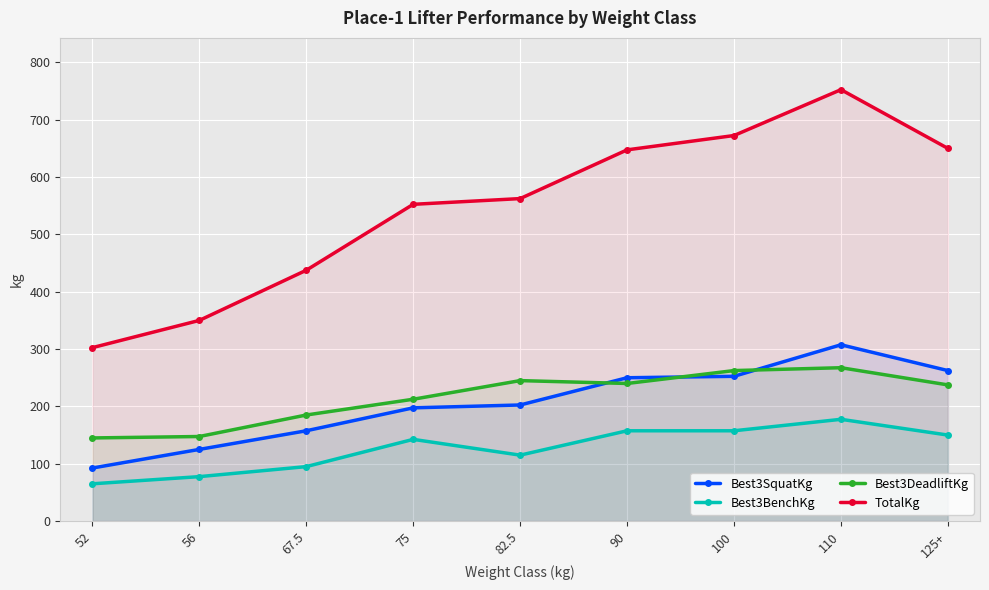

What is the sum of all Best3DeadliftKg values?

1942.5